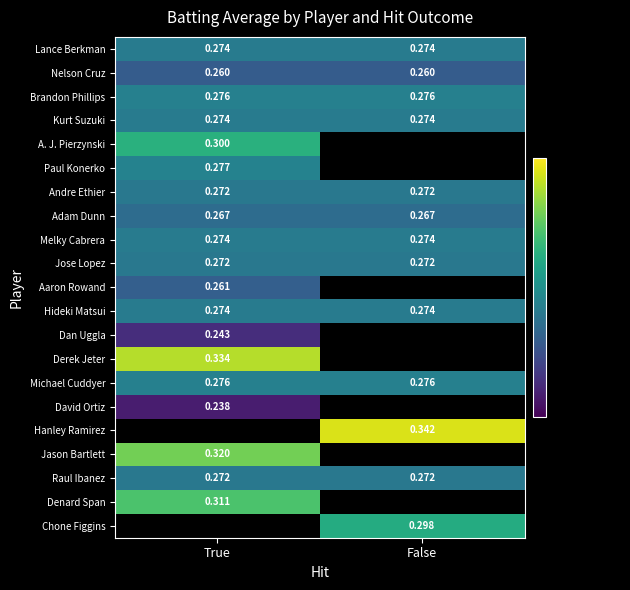

Between False and True, which is larger?

False